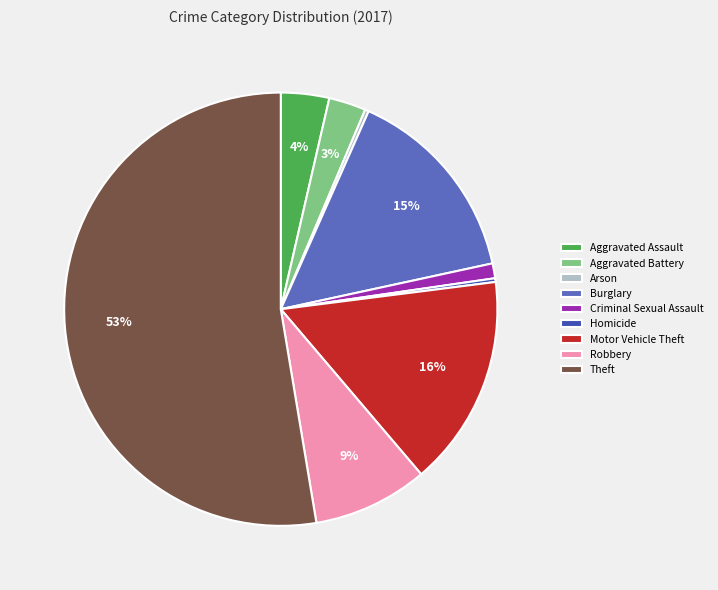

Which has a higher value, Theft or Criminal Sexual Assault?

Theft